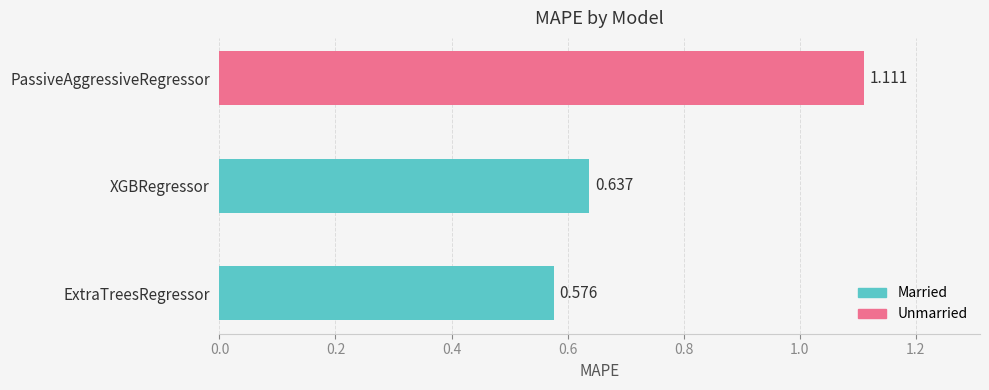

What is the difference between the maximum and minimum values?

0.5